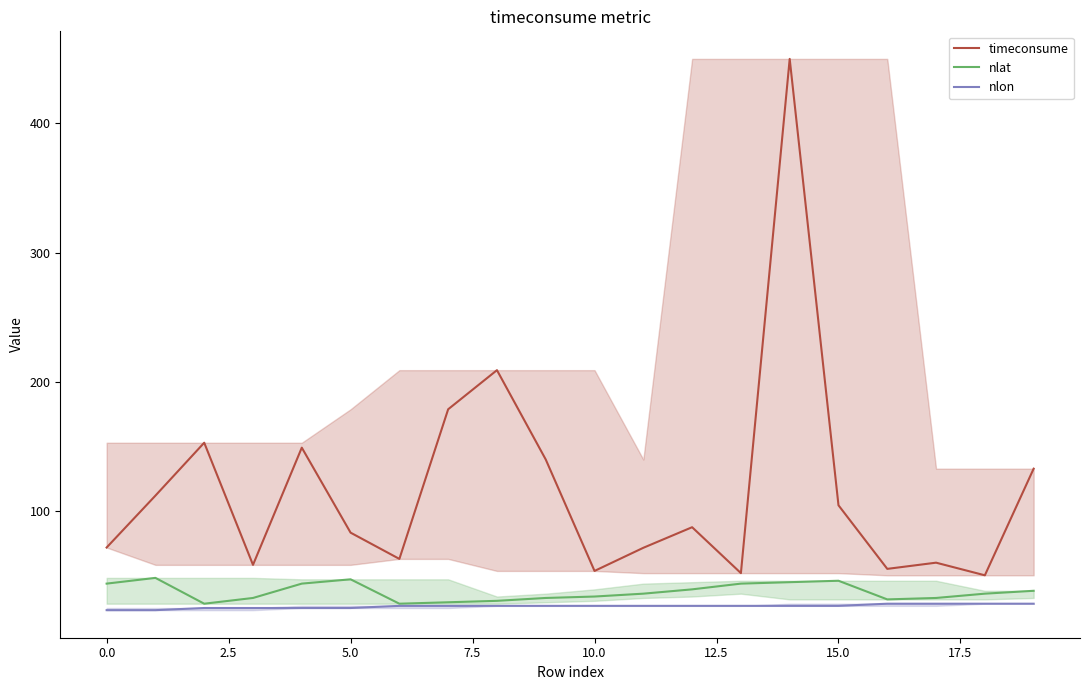

Which series has the largest total across all categories?

timeconsume